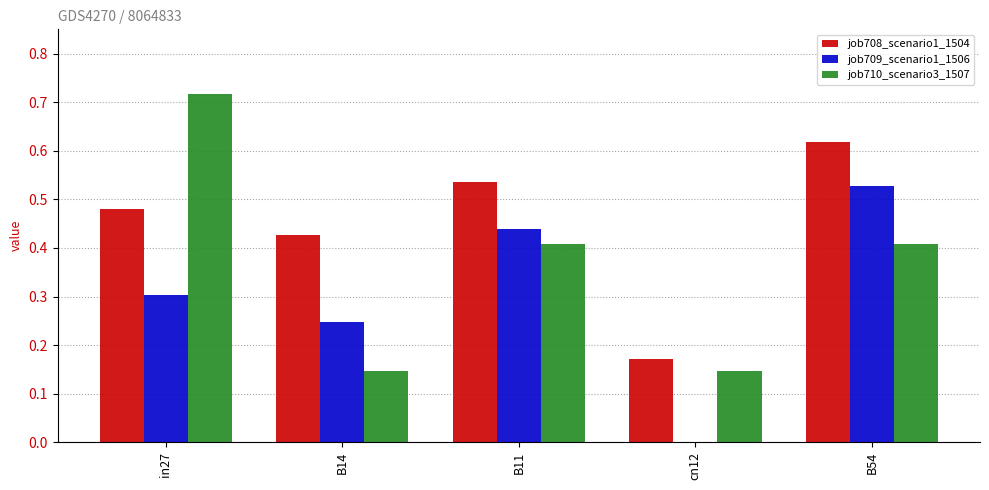

At which label is job708_scenario1_1504 closest to 0?

cn12